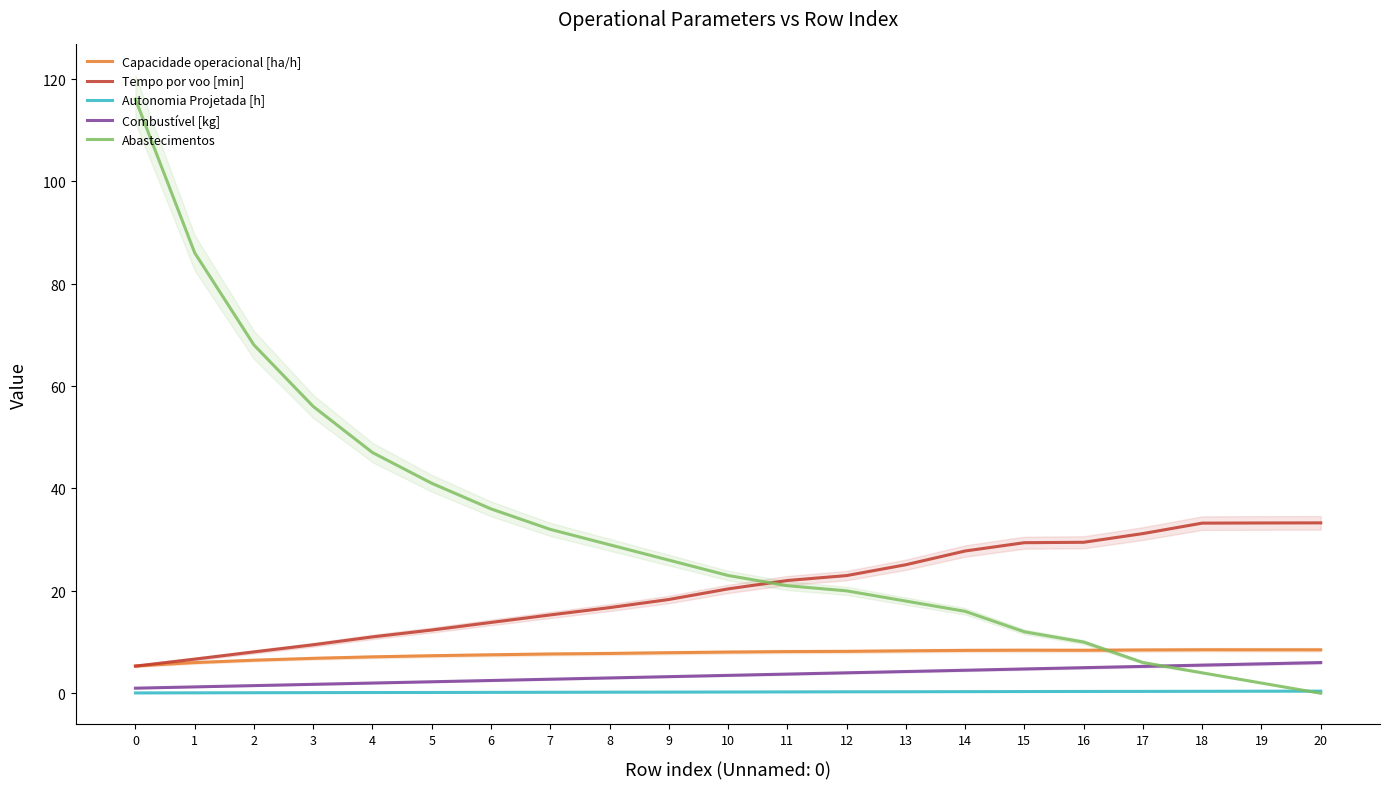

What is the sum of all Abastecimentos values?

669.0